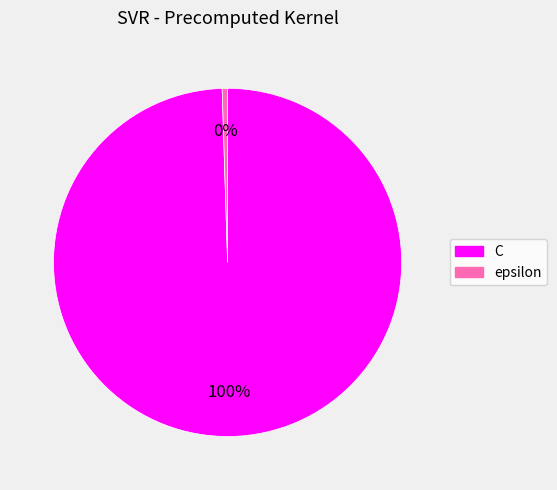

Rank the categories by value from lowest to highest.

epsilon, C